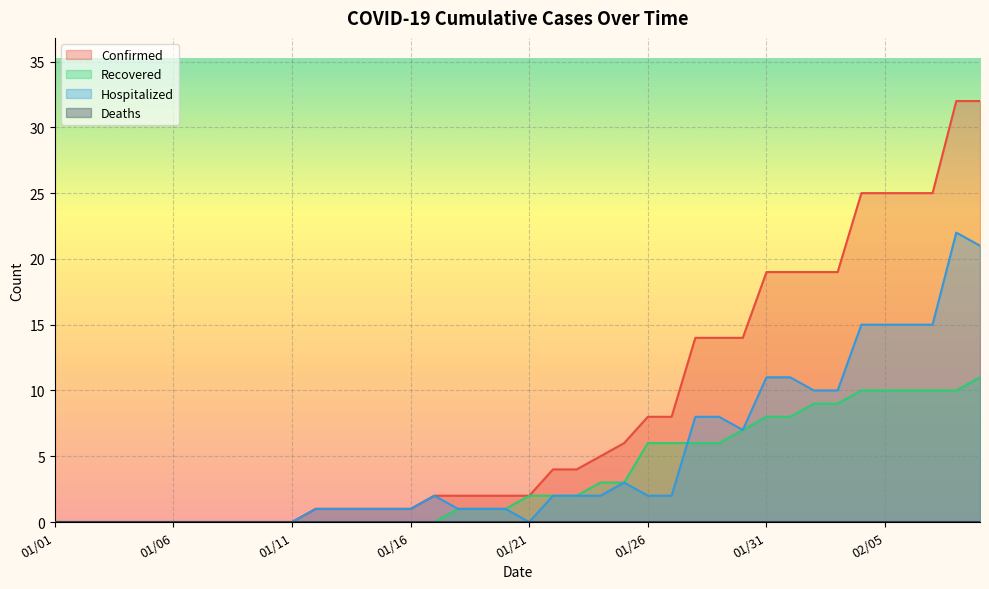

At which category is the sum across all series the highest?

02/08